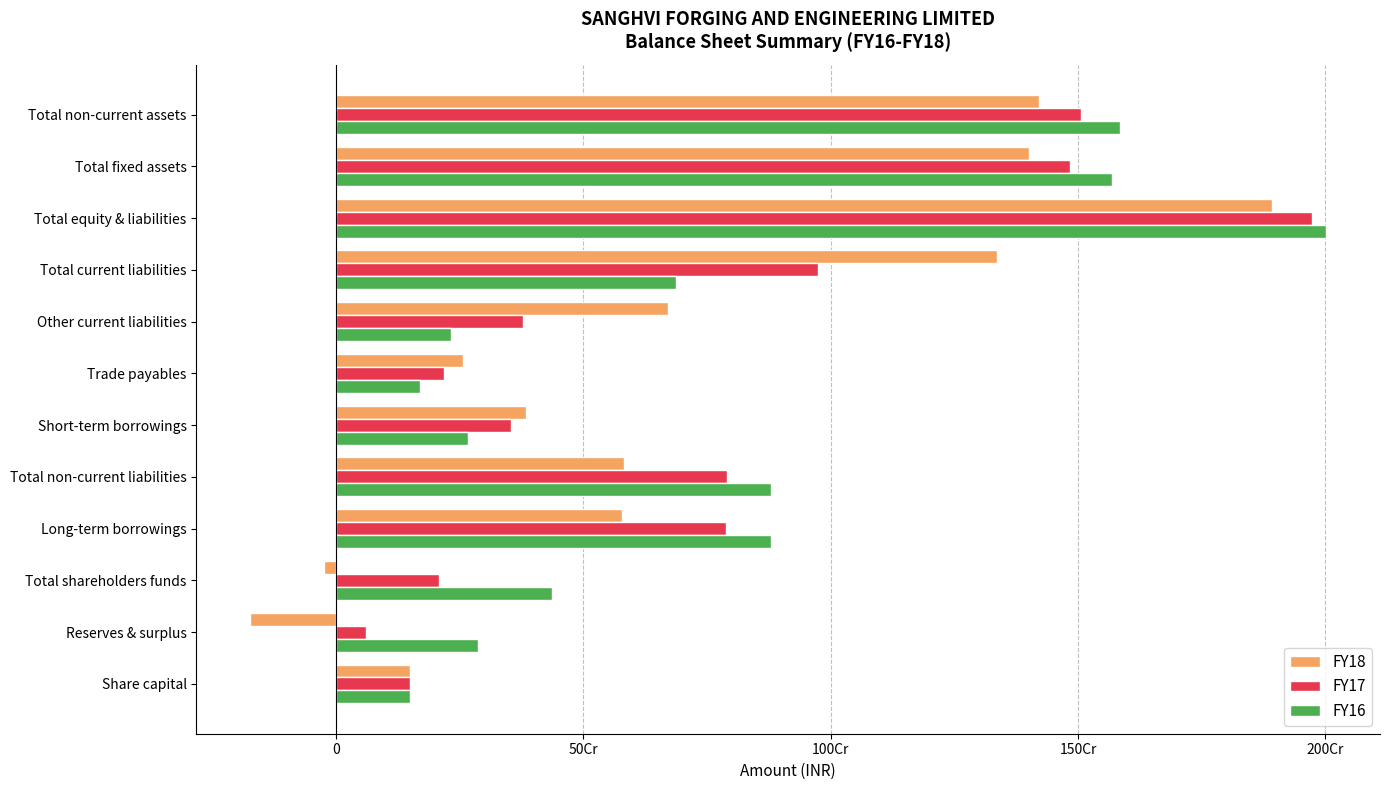

What are all the series names shown in the legend?

FY18, FY17, FY16